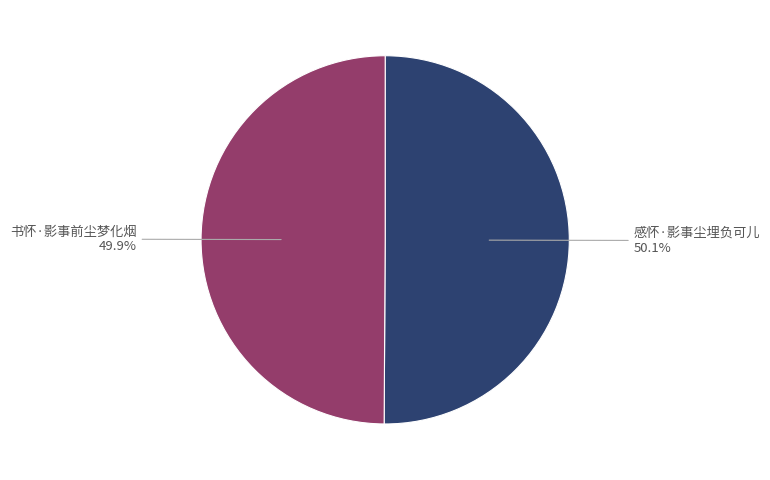

Approximately how many times larger is the value at 感怀·影事尘埋负可儿 compared to 书怀·影事前尘梦化烟?

1.0